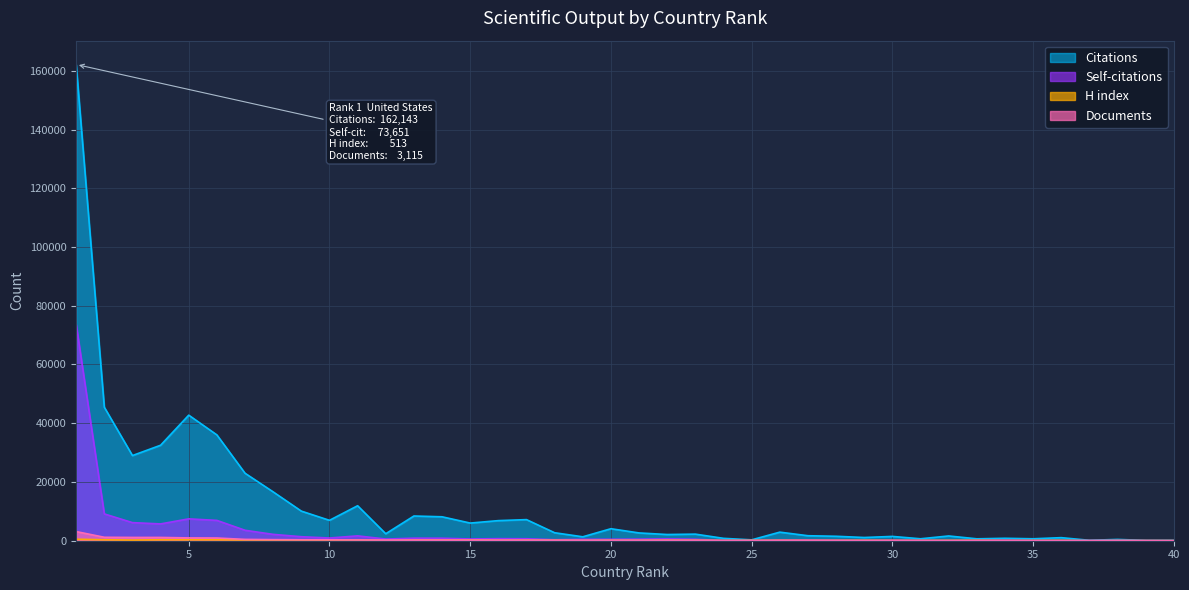

Reading right to left, transcribe all the data shown in this chart.

Citations: 134	114	442	148	1045	662	828	648	1621	661	1467	1098	1514	1701	2920	296	811	2244	2112	2650	4085	1333	2719	7185	6843	6011	8149	8415	2375	11909	6944	10083	16628	22980	36031	42751	32505	28998	45458	162143
Self-citations: 10	45	104	54	65	59	186	147	66	108	193	126	191	276	257	57	62	500	617	525	486	478	343	673	707	598	853	871	567	1655	926	1369	2165	3557	6920	7445	5723	6161	9128	73651
H index: 42	49	70	23	107	80	78	132	109	89	98	134	108	99	133	102	80	151	176	123	144	95	152	186	168	247	218	217	104	227	230	252	272	287	329	332	331	223	334	513
Documents: 19	23	27	28	29	30	31	32	37	48	50	55	56	67	73	79	79	85	94	95	100	113	135	150	167	171	189	193	203	249	309	324	366	451	922	957	1118	1119	1171	3115